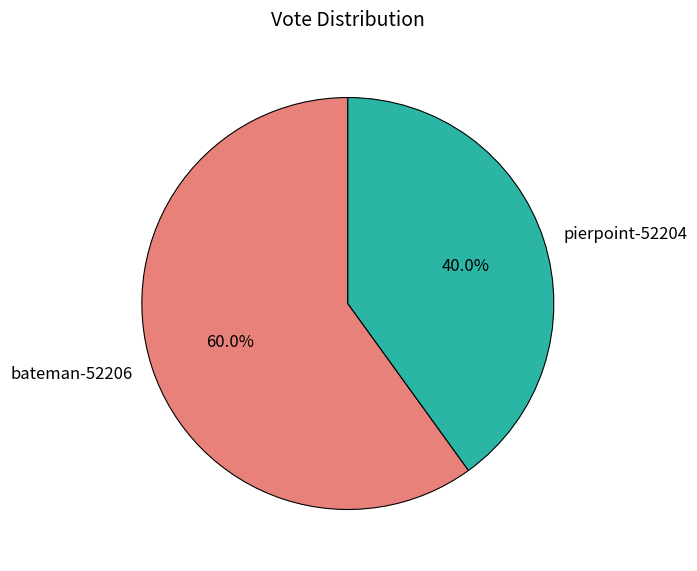

What percentage is the pierpoint-52204 slice, to the nearest percent?

40%